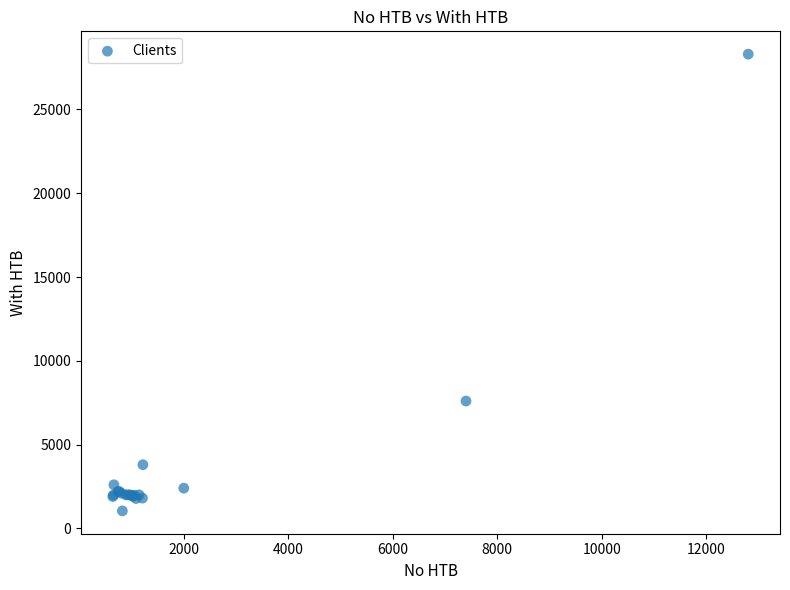

What Y value in the scatter plot is closest to 14672?

7600